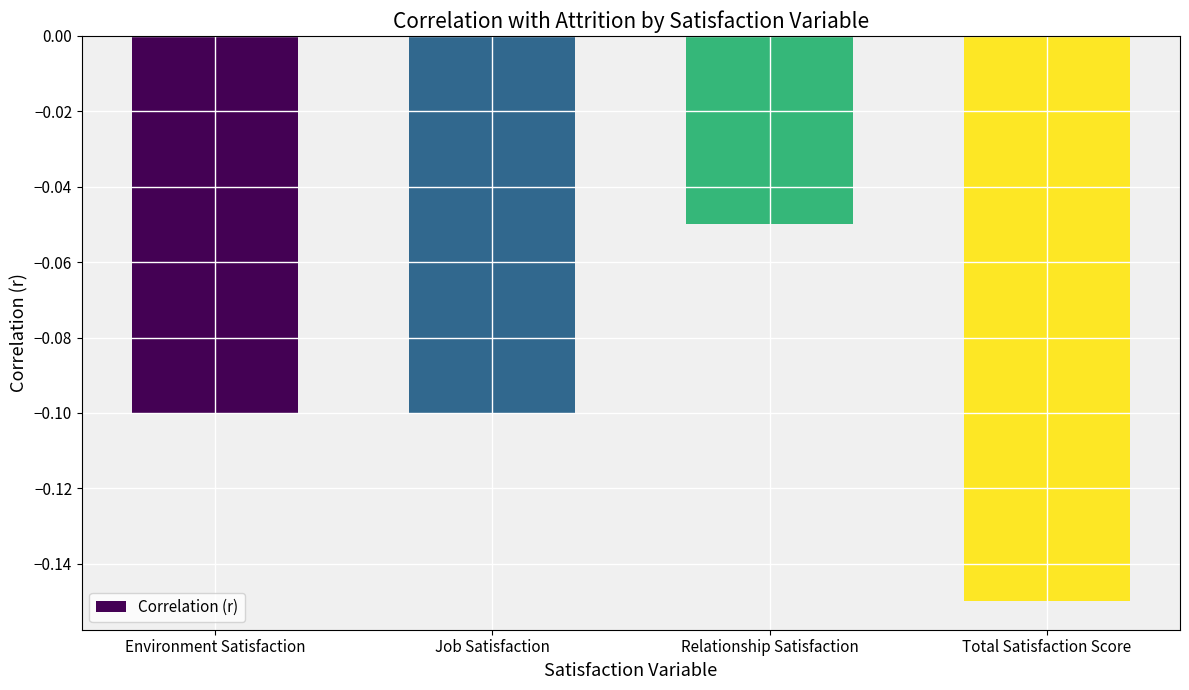

True or false: the data shows -0.1 at Relationship Satisfaction.

True